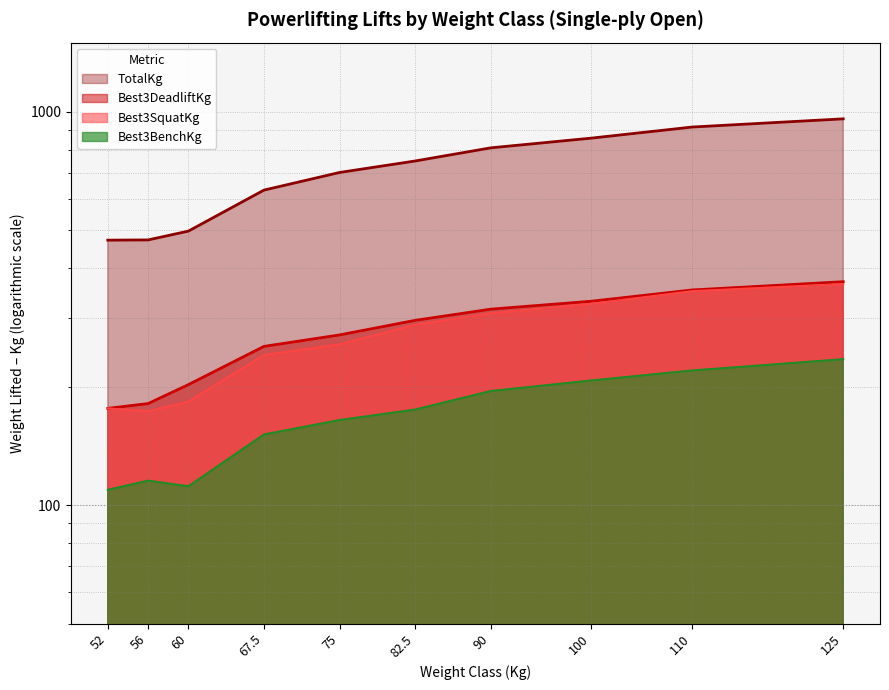

True or false: Best3SquatKg has more than 2 interior local peaks.

False